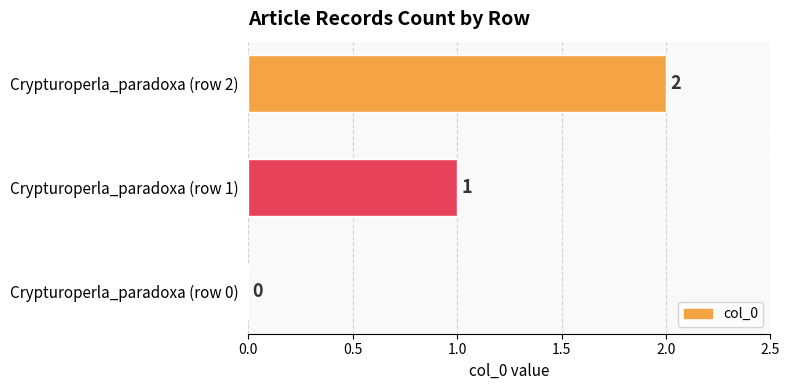

The value at Crypturoperla_paradoxa (row 1) is 1. True or false?

True